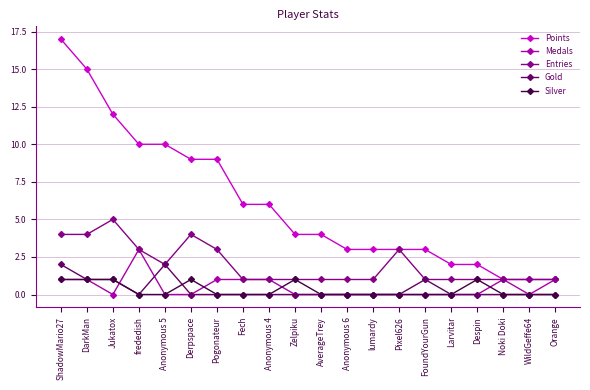

What is the label of the 7th point from the left?

Pogonateur